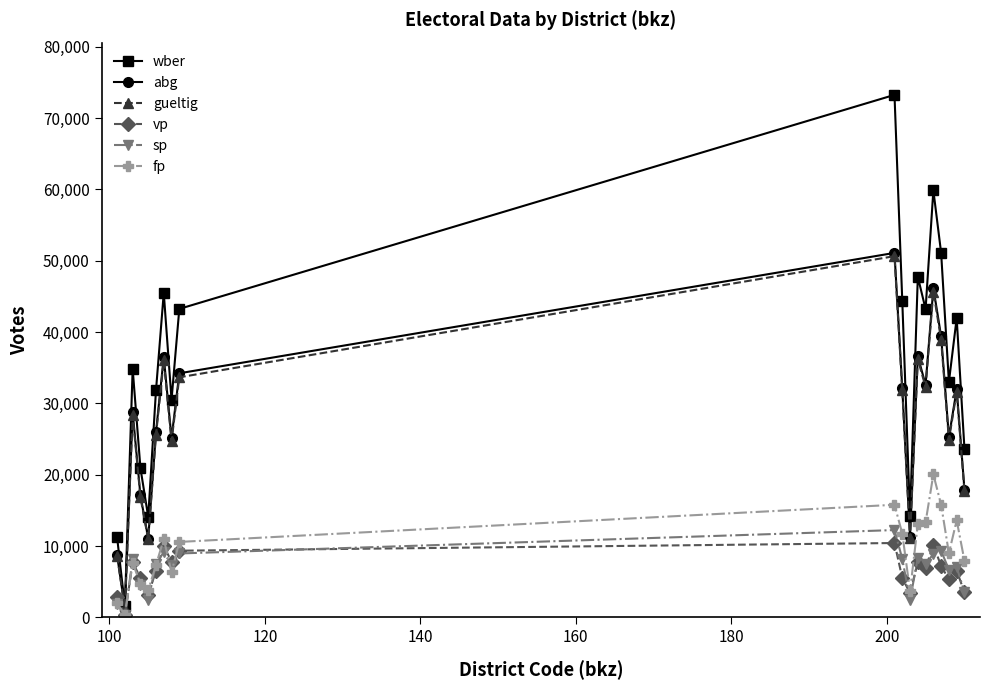

True or false: abg has more than 1 points higher than both neighbors.

True